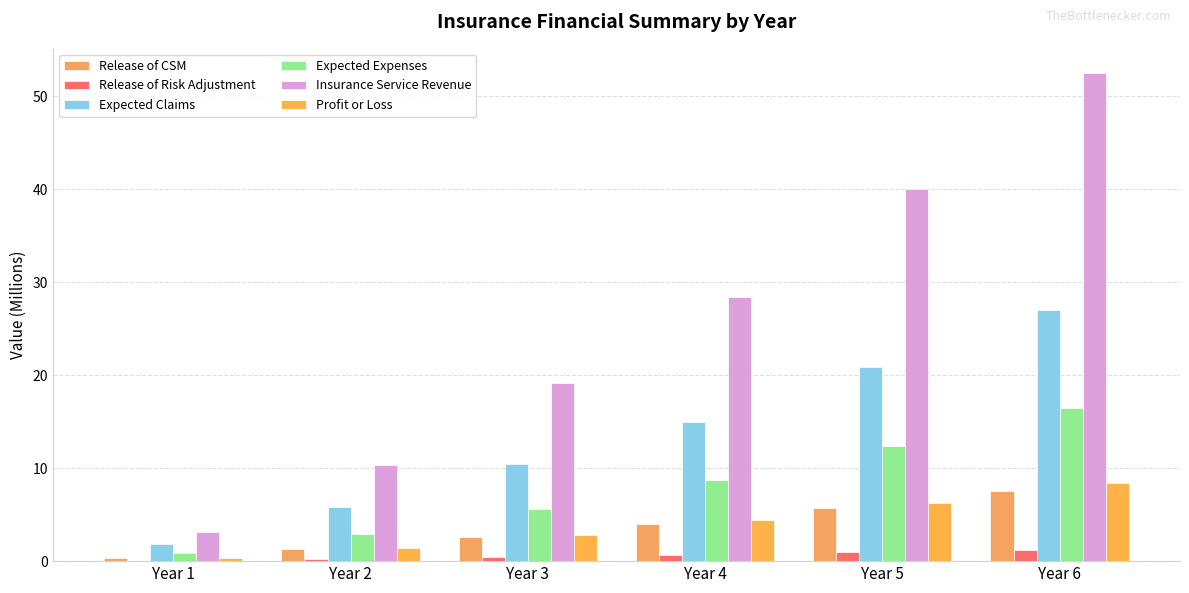

Where does the Release of CSM series first go above 3?

Year 4